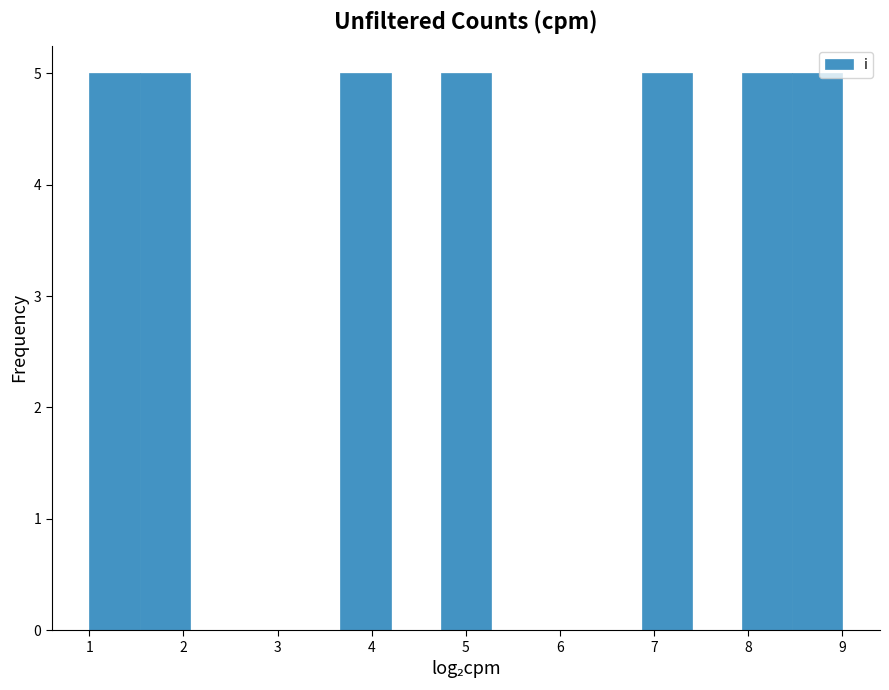

What is the height of the bar covering 8.5 to 9.0 on the x-axis? Neither the bar edges nor the heights are printed on the chart, so give them approximately, as read against the axes.

5